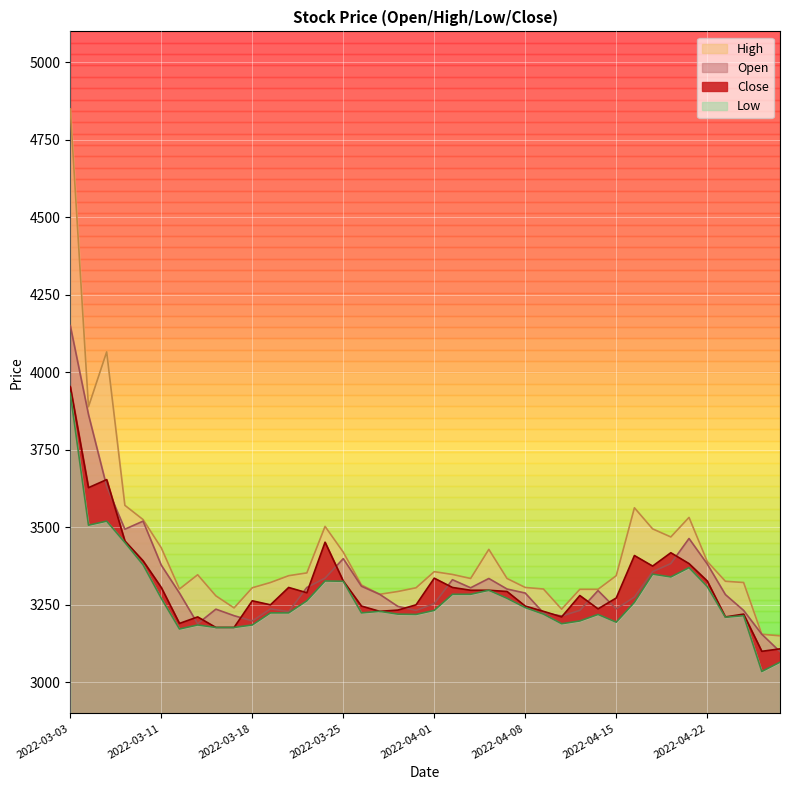

Does the chart display data point markers on the line(s)?

No